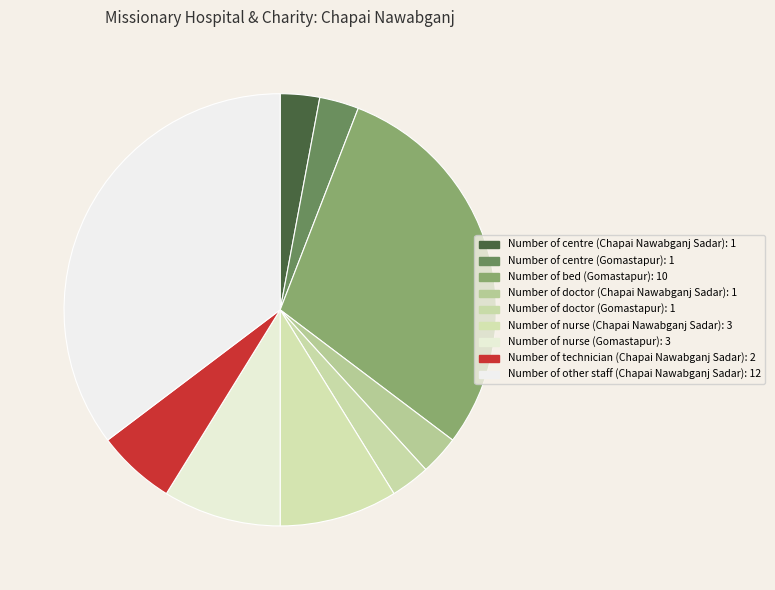

How many slices are in this pie chart?

9